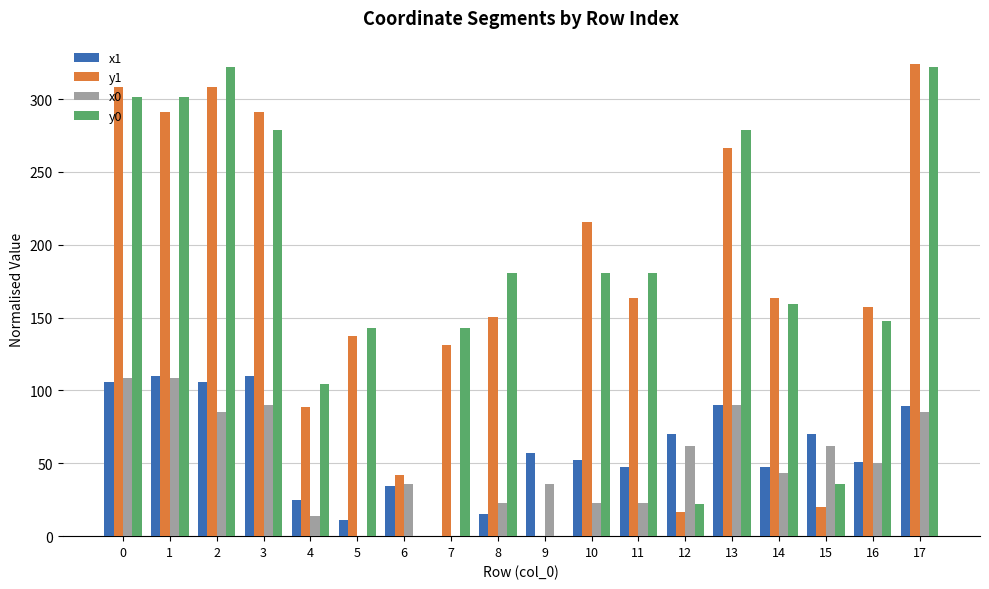

How many groups of bars are there?

18